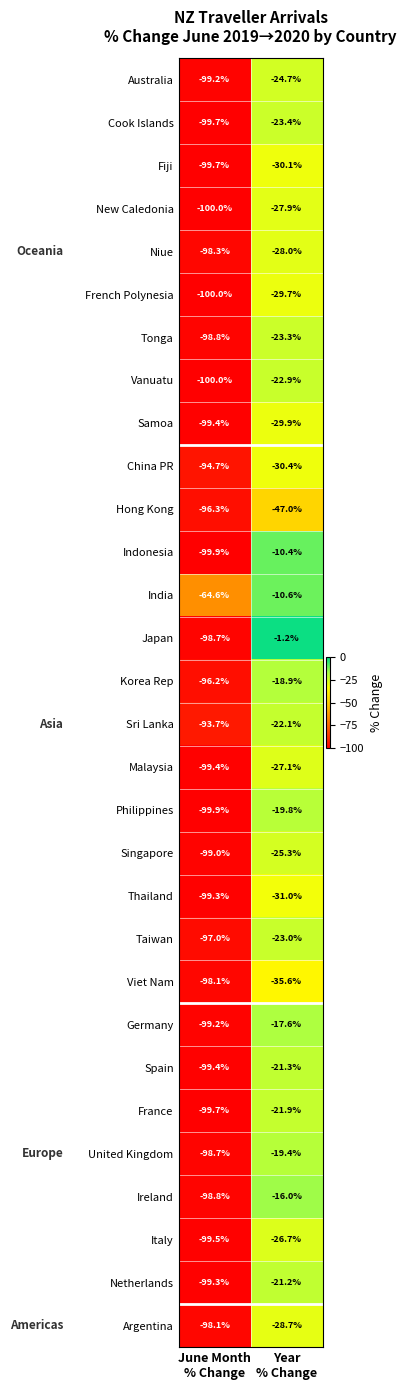

Rank the series by their maximum value, from highest to lowest.

Japan, Indonesia, India, Ireland, Germany, Korea Rep, United Kingdom, Philippines, Netherlands, Spain, France, Sri Lanka, Vanuatu, Taiwan, Tonga, Cook Islands, Australia, Singapore, Italy, Malaysia, New Caledonia, Niue, Argentina, French Polynesia, Samoa, Fiji, China PR, Thailand, Viet Nam, Hong Kong